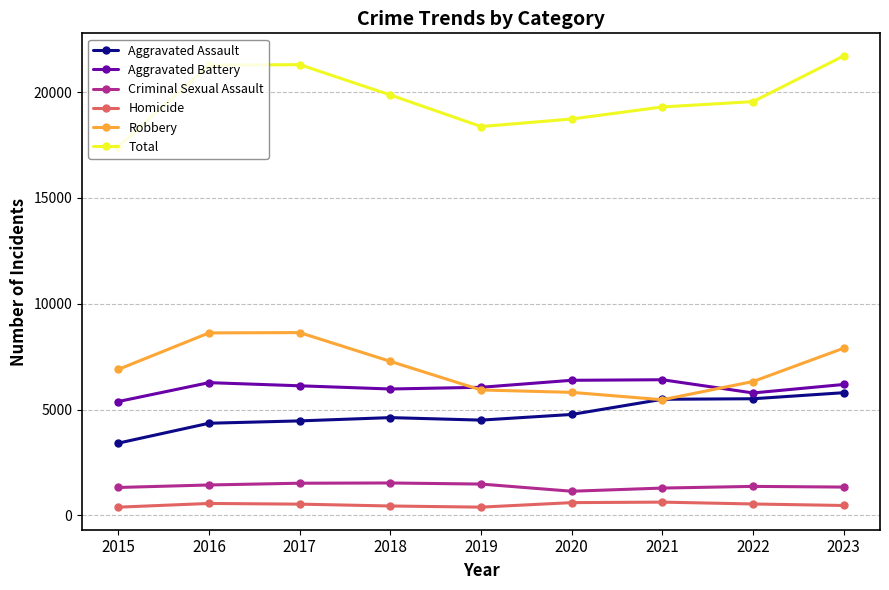

What is the value of the Aggravated Battery point at the 6th from the left?

6387